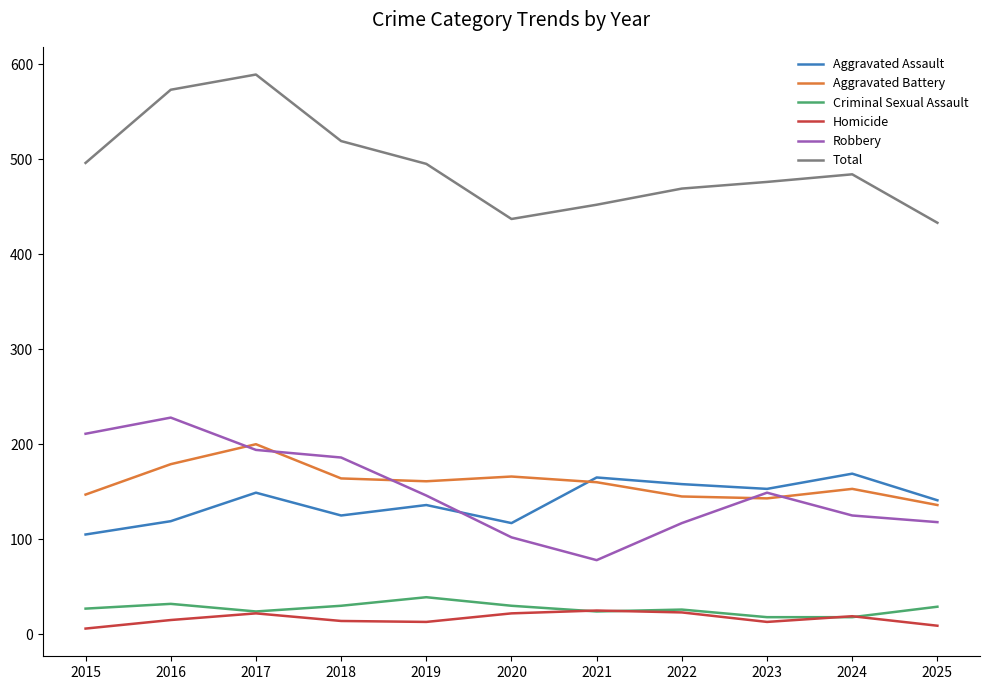

What value does the Total series have at 2022, to the nearest 50?

450